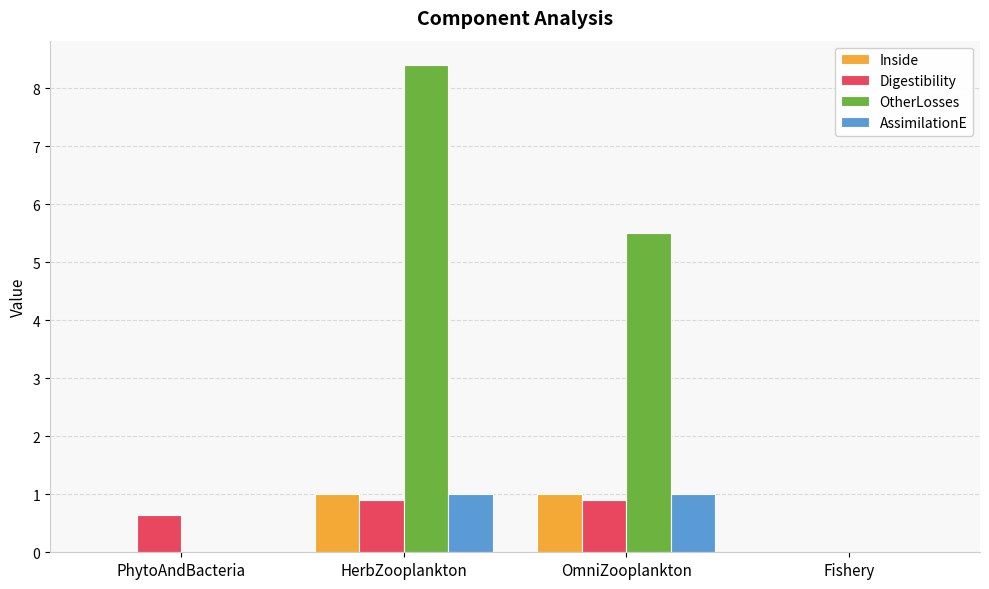

What is the approximate value of OtherLosses at HerbZooplankton?

8.4